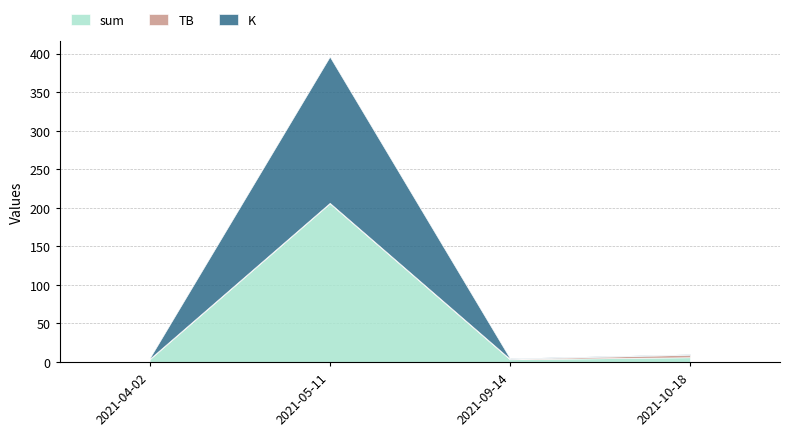

Reading left to right, extract all data points from this chart.

sum: 2021-04-02=3.5	2021-05-11=205.8	2021-09-14=3.5	2021-10-18=6.2
TB: 2021-04-02=0.7	2021-05-11=0.7	2021-09-14=0.7	2021-10-18=3.3
K: 2021-04-02=0.7	2021-05-11=189.6	2021-09-14=0.7	2021-10-18=0.7